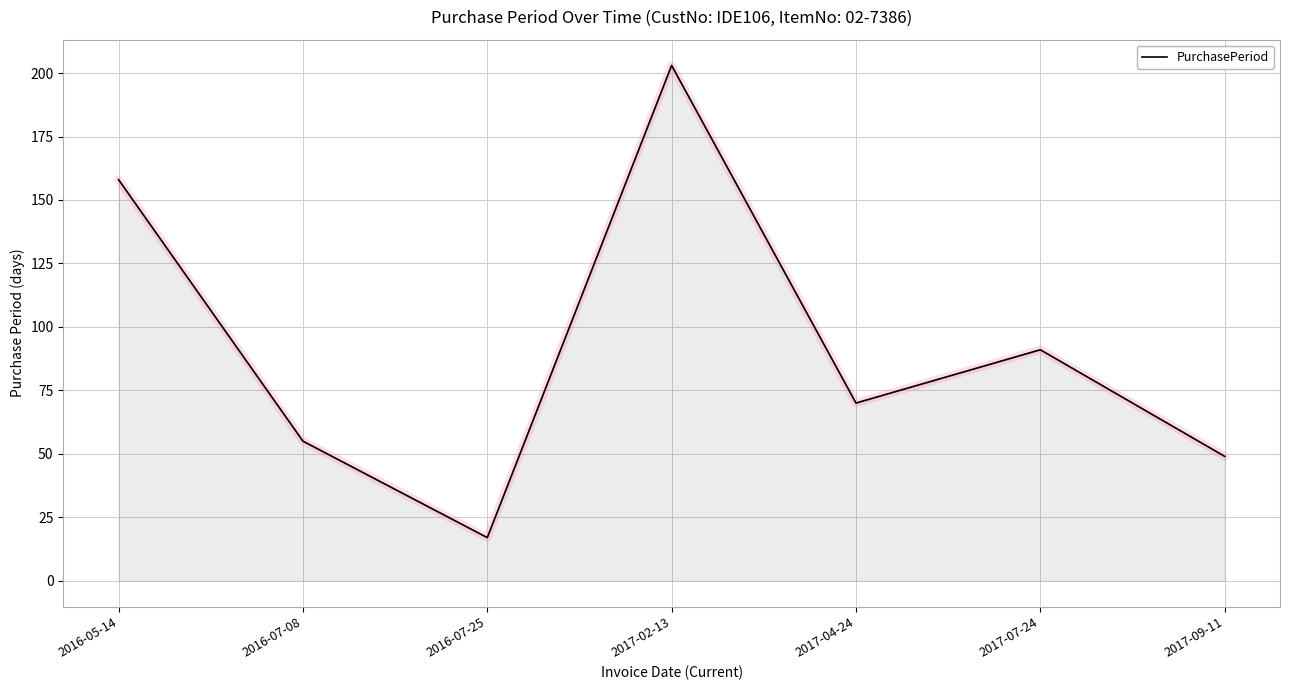

What is the minimum value shown in the chart?

17